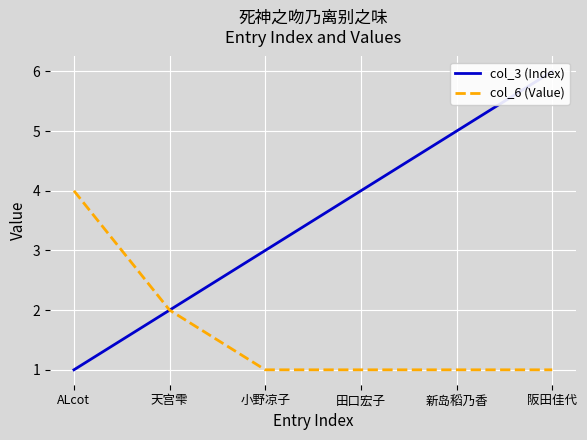

Rank the series by their maximum value, from lowest to highest.

col_6 (Value), col_3 (Index)